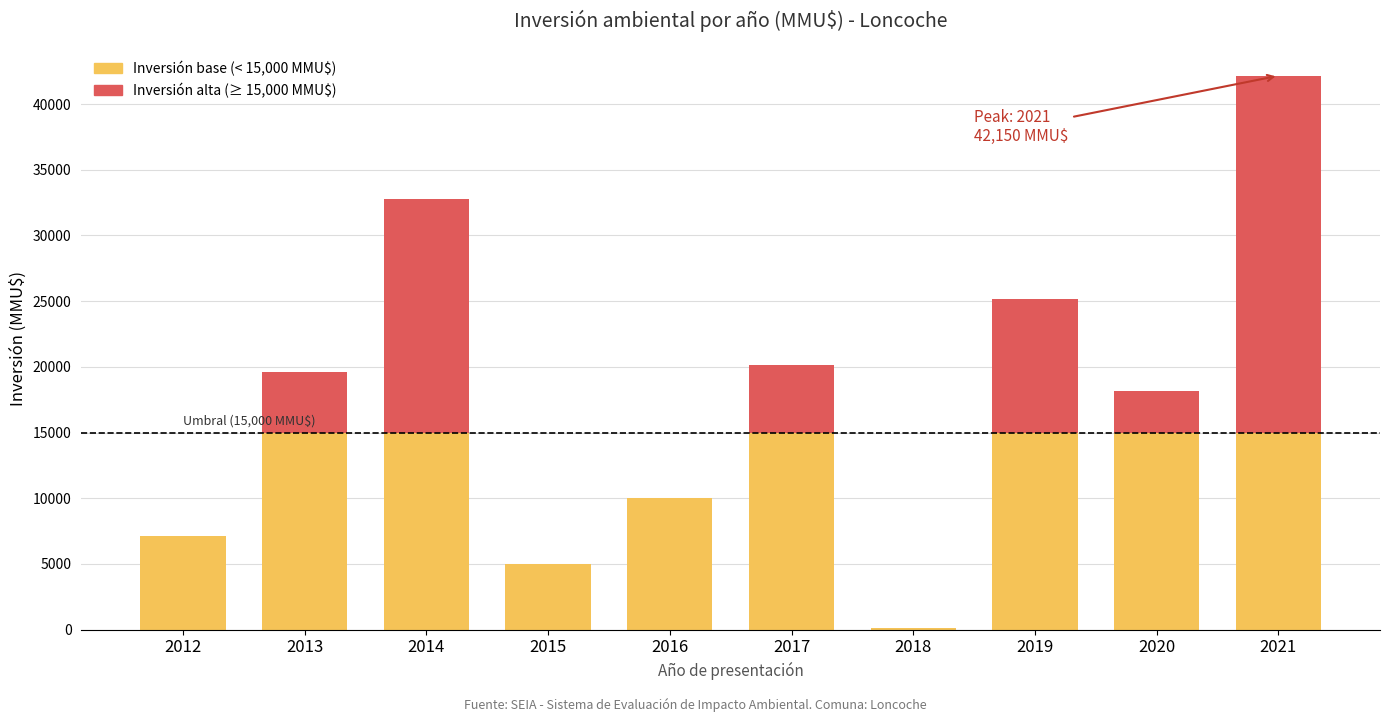

What is the total value across all series at 2017?

20150